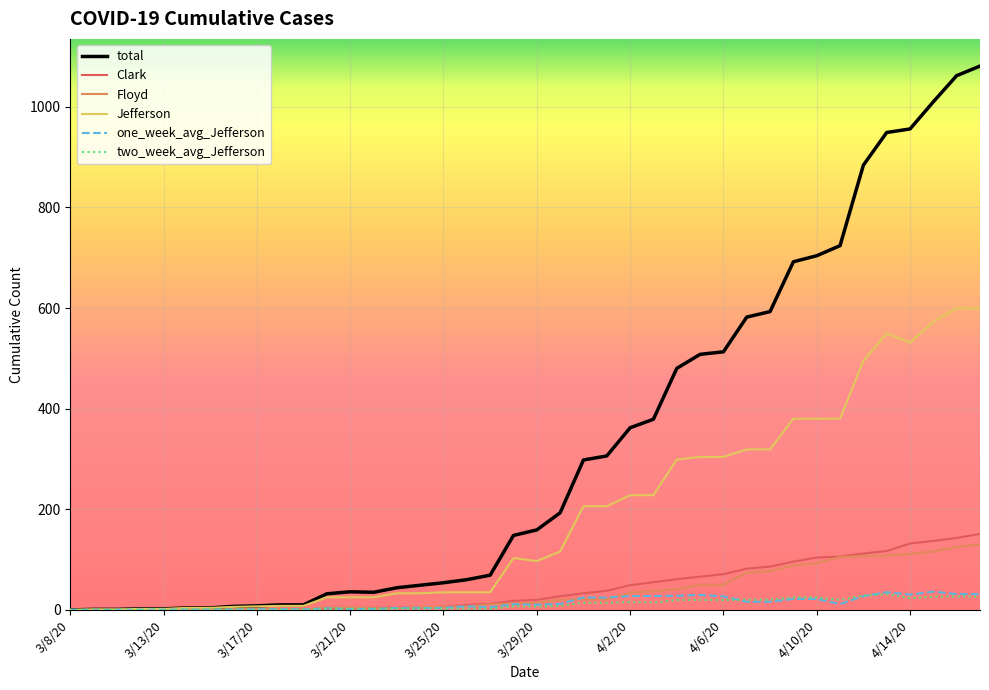

Which series has the largest total across all categories?

total